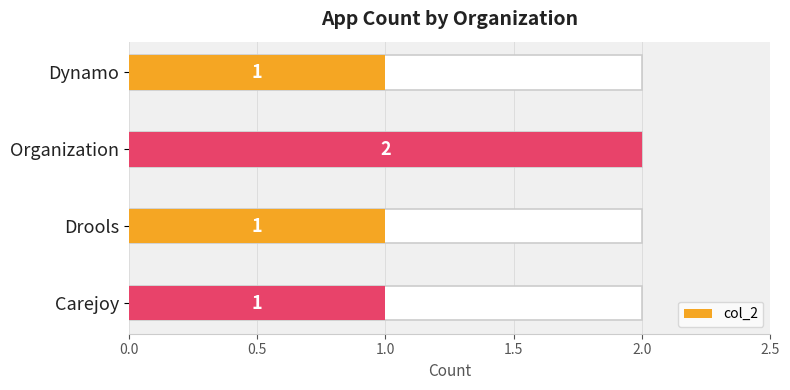

What is the minimum value shown in the chart?

1